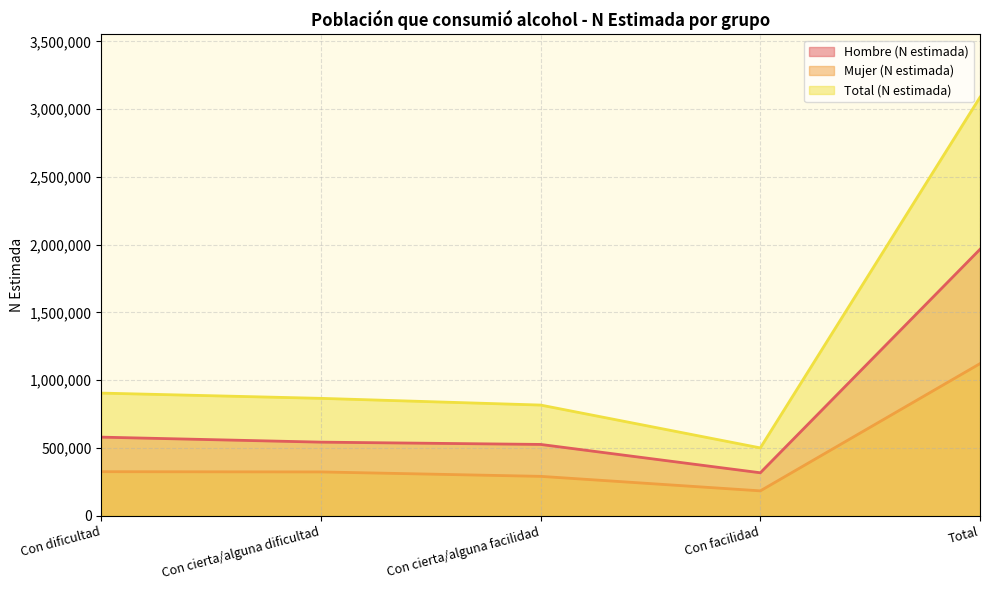

What are all the series names shown in the legend?

Hombre (N estimada), Mujer (N estimada), Total (N estimada)